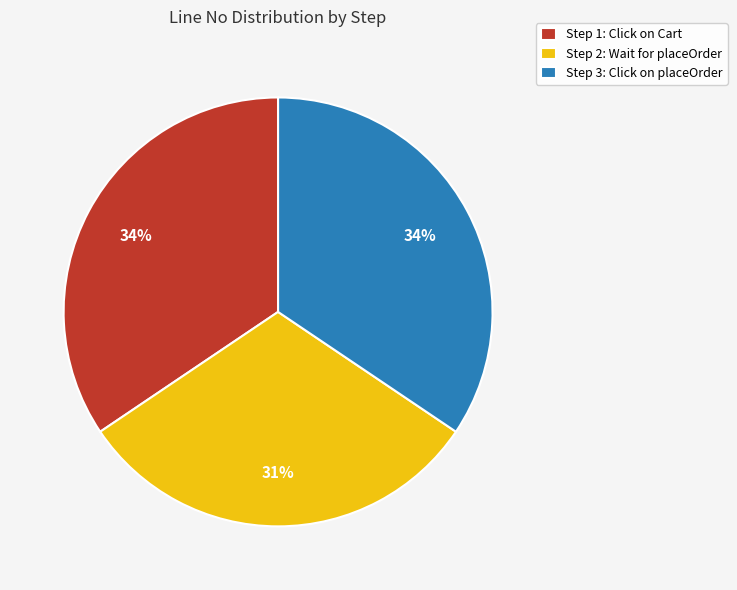

Approximately how many times larger is the value at Step 1: Click on Cart compared to Step 3: Click on placeOrder?

1.0